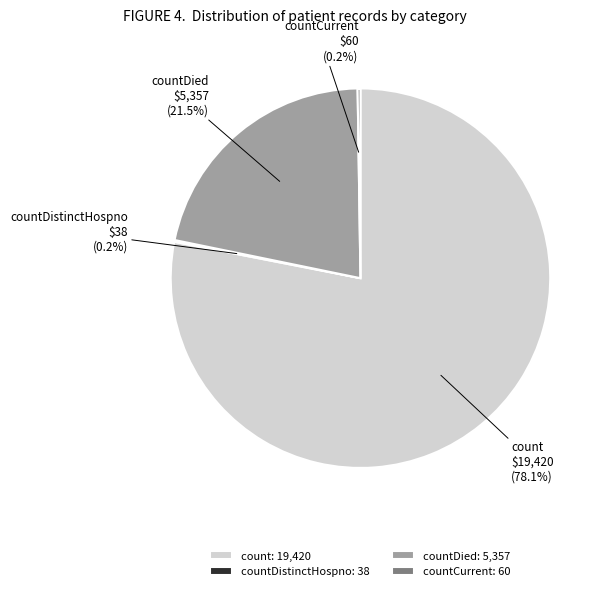

What is the ratio of the value at count to the value at countDied?

3.6